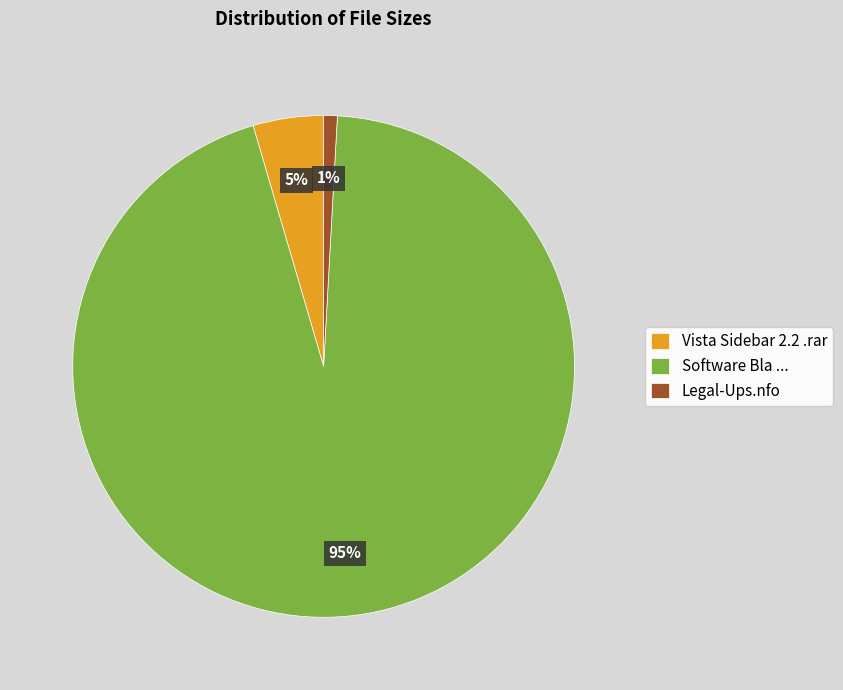

What is the largest slice in the pie chart?

Software Bla ...